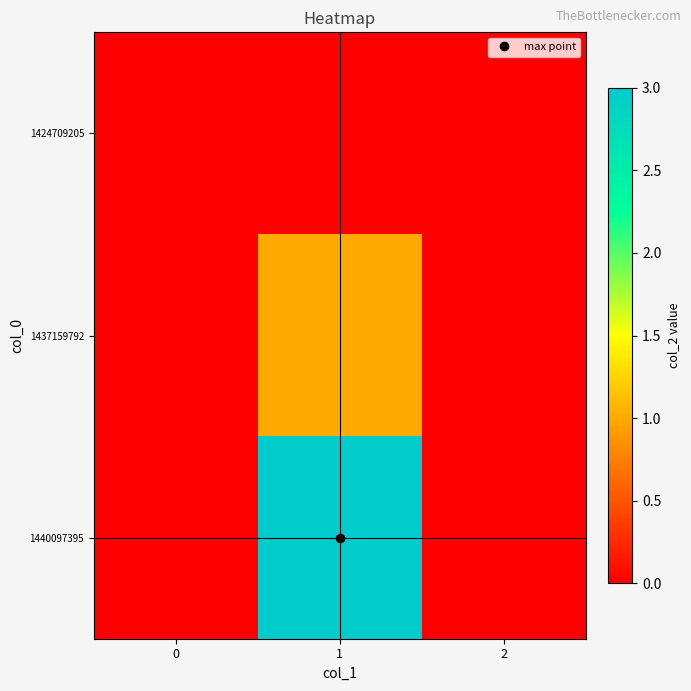

Reading left to right, extract all data points from this chart.

1424709205: 0=0	1=0	2=0
1437159792: 0=0	1=1	2=0
1440097395: 0=0	1=3	2=0